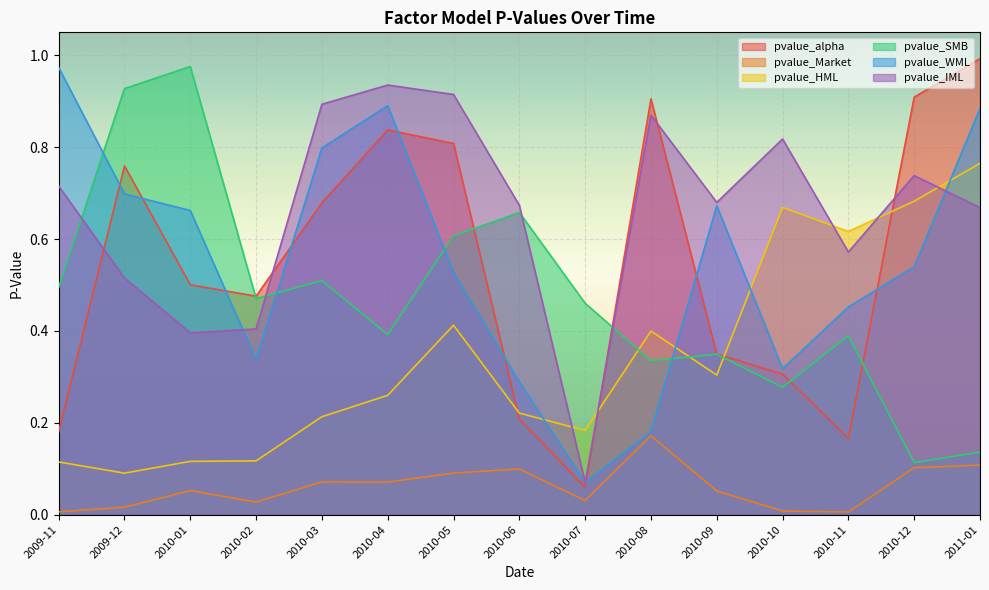

What is the label of the 7th point from the right?

2010-07